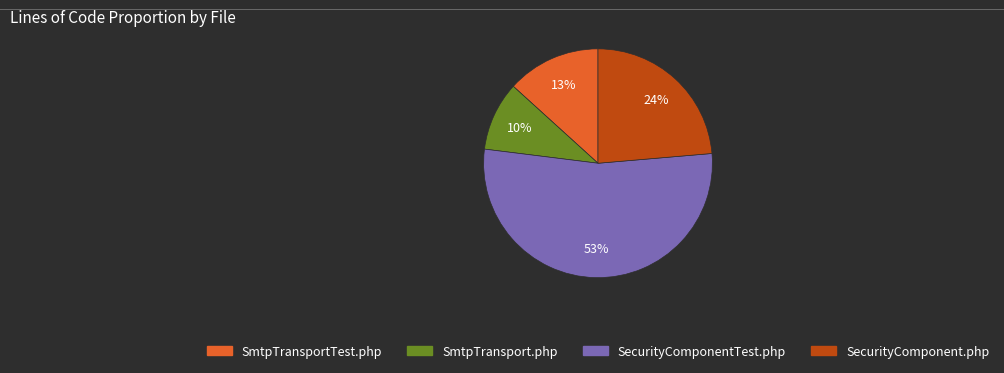

To the nearest percent, what portion does SecurityComponent.php represent?

24%